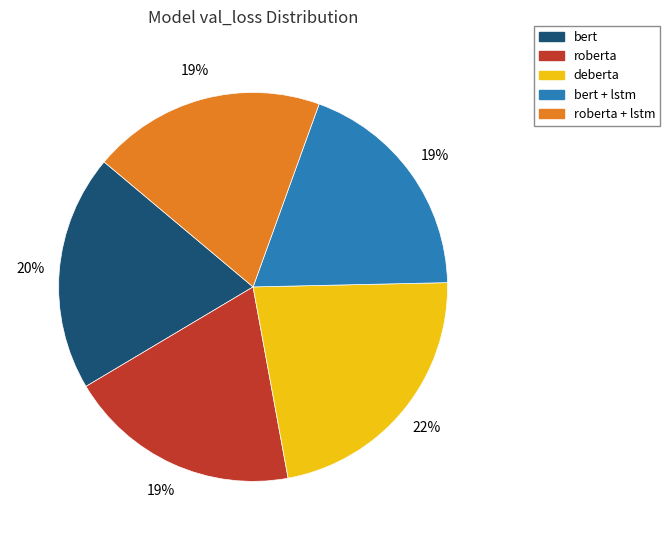

Is there a majority slice in this chart?

No